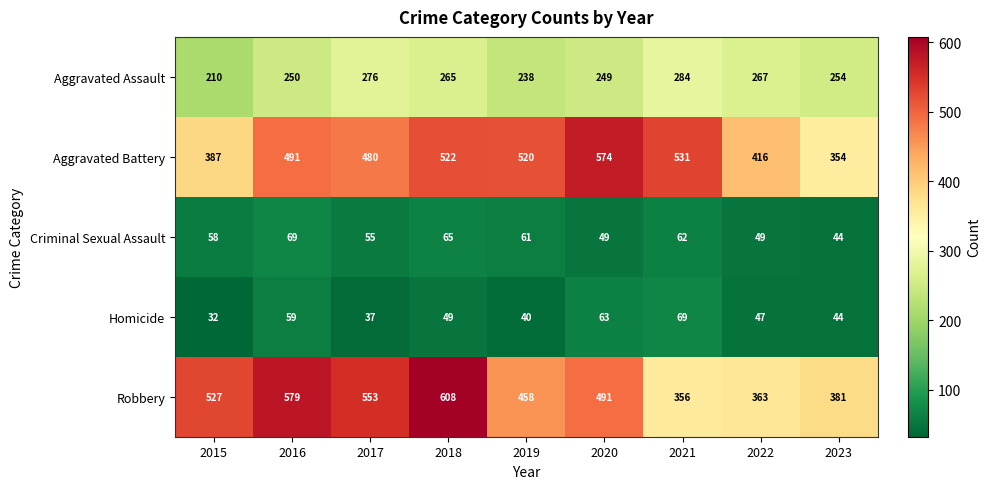

The value of Aggravated Assault at 2023 is 434. True or false?

False